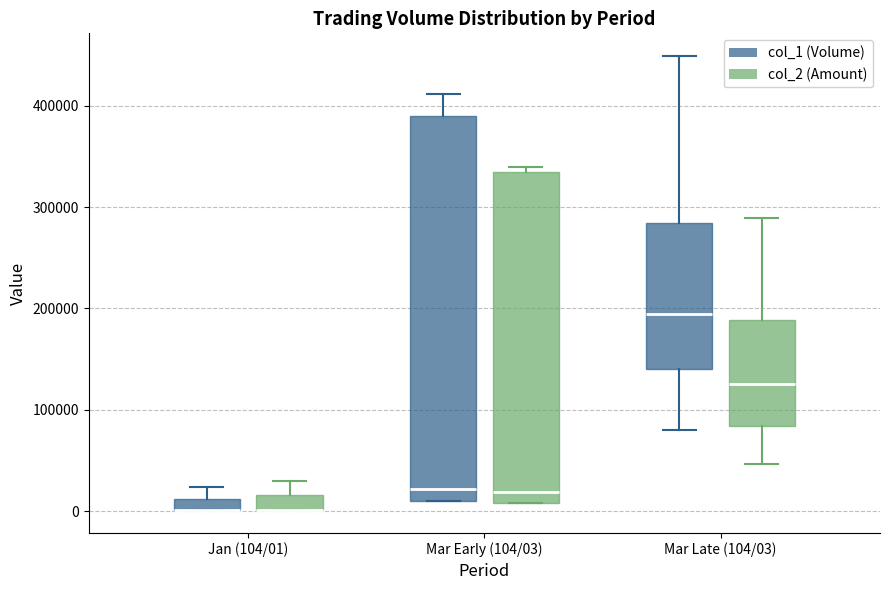

Where is the upper edge of the box for Mar Late (104/03) (col_2 (Amount)) on the y-axis? The values are not printed on the chart, so give them approximately, as read against the axis.

190000